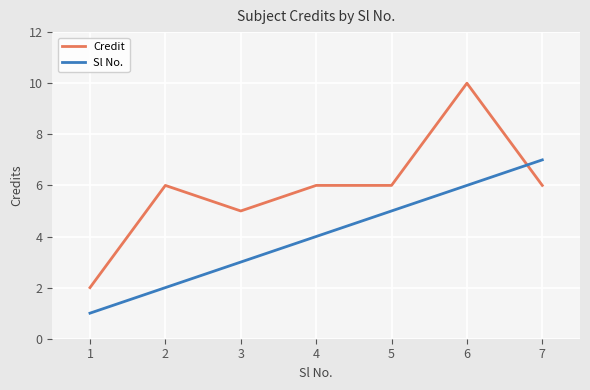

Rank the series by their average value, from lowest to highest.

Sl No., Credit